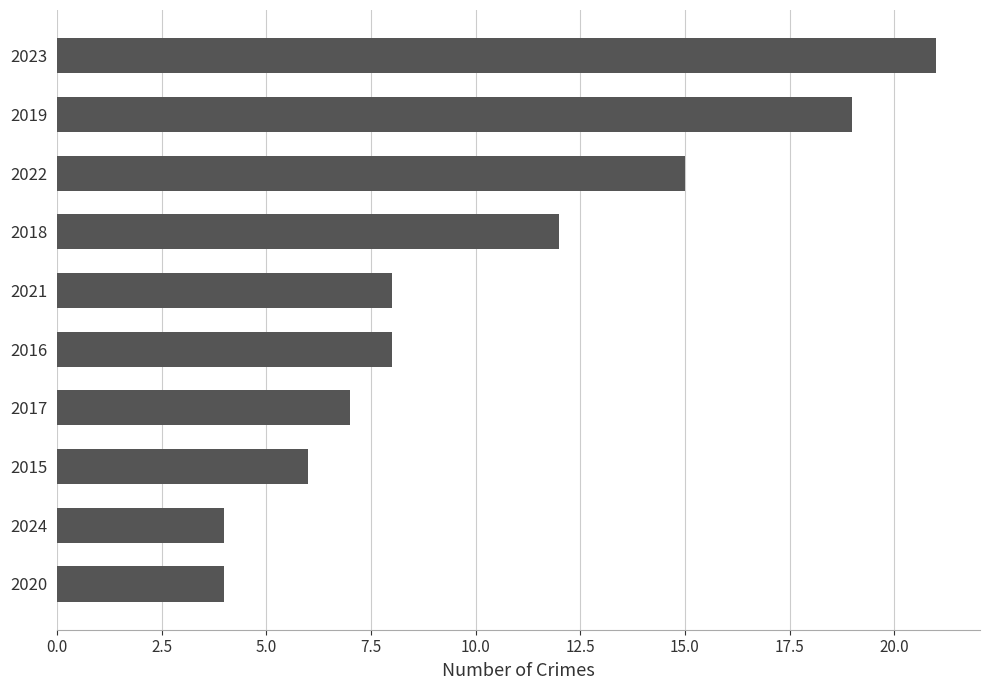

What is the difference between the maximum and minimum values?

17